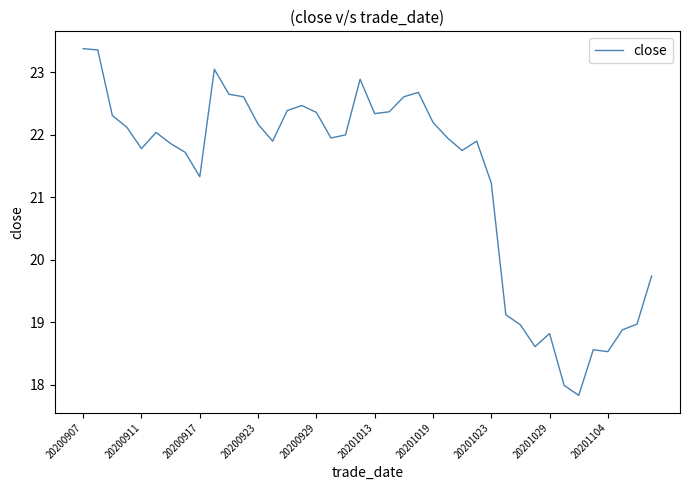

What is the greatest value displayed?

23.4